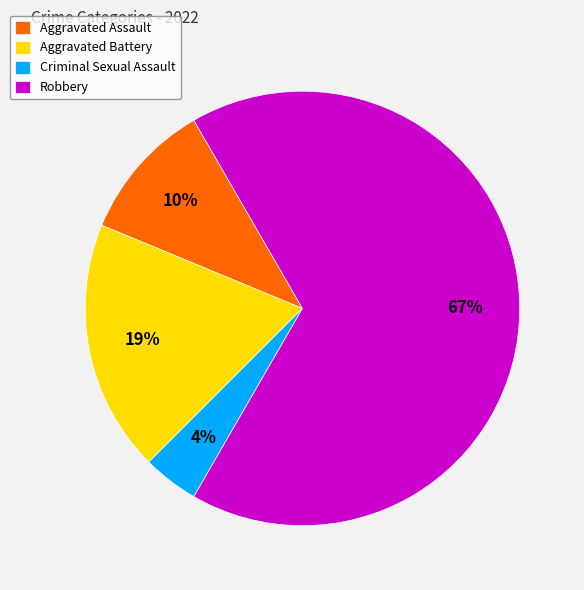

To the nearest percent, what is the combined percentage of Aggravated Assault and Robbery?

77%